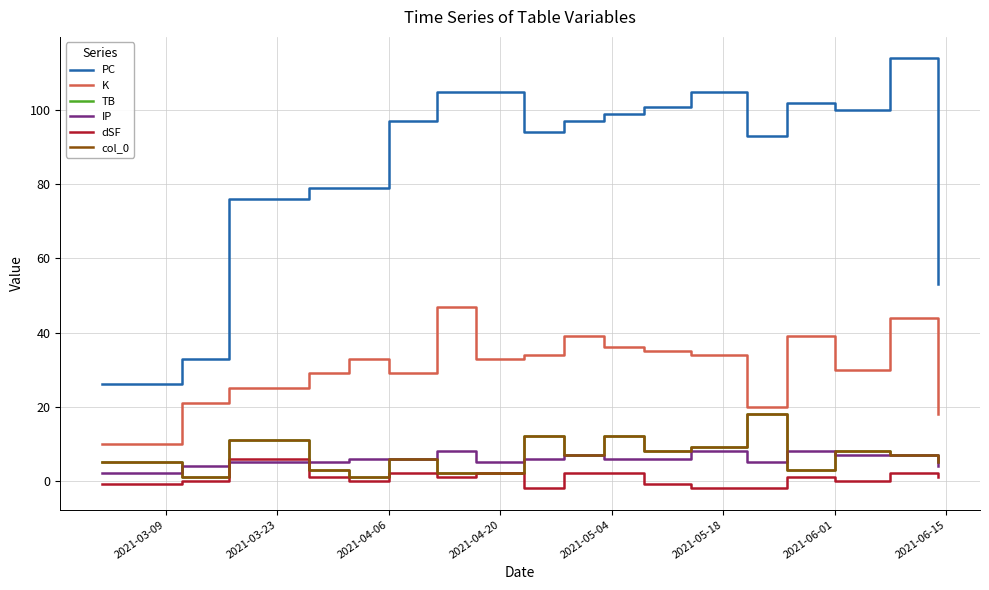

Does the chart display data point markers on the line(s)?

No